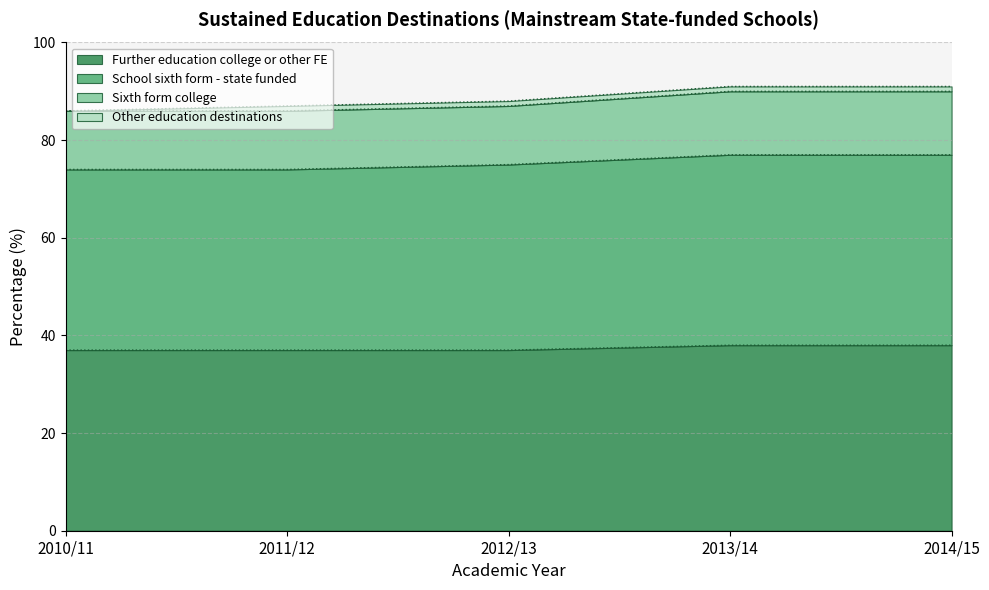

The value of Further education college or other FE at 2011/12 is 23. True or false?

False